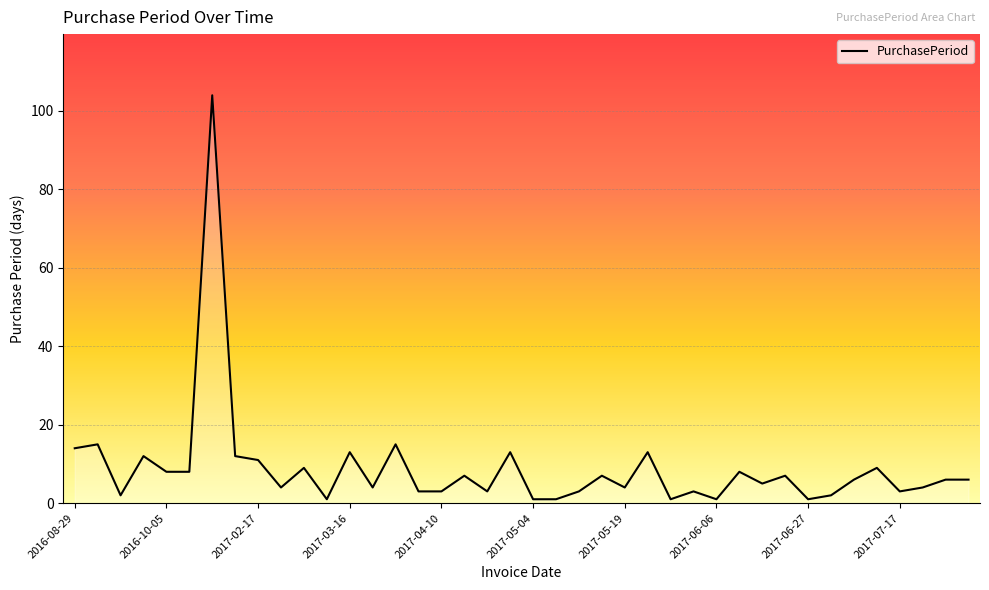

What is the greatest value displayed?

104